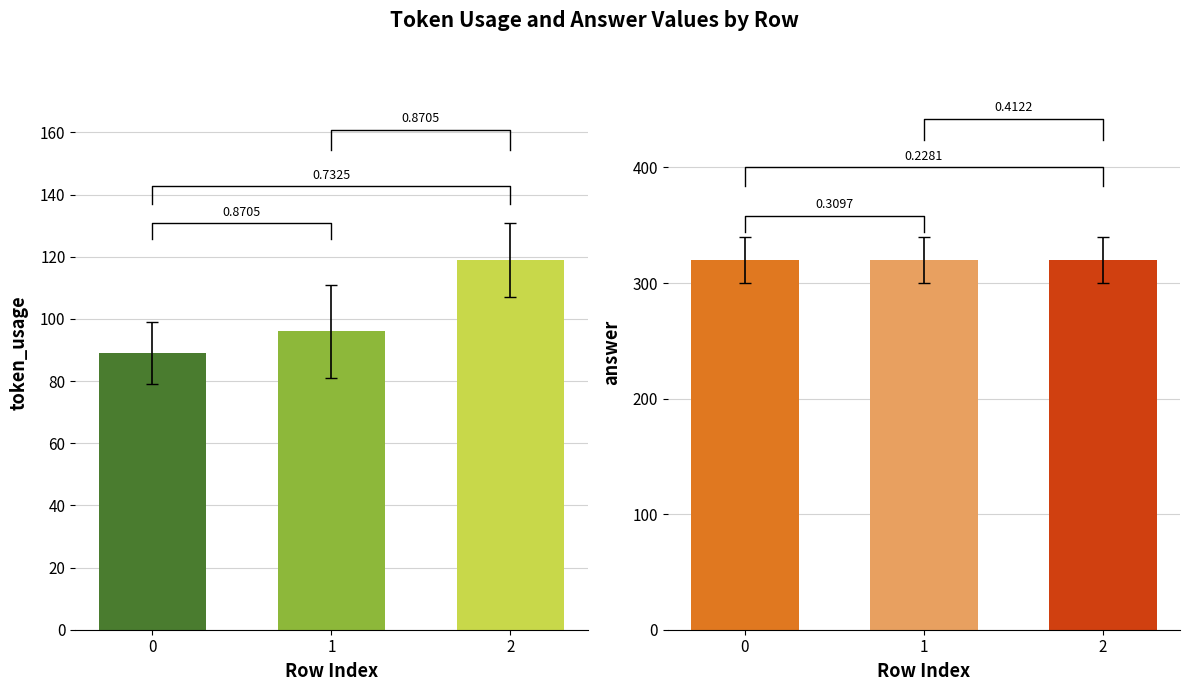

Reading left to right, transcribe all the data shown in this chart.

token_usage: 0=89	1=96	2=119
answer: 0=320	1=320	2=320